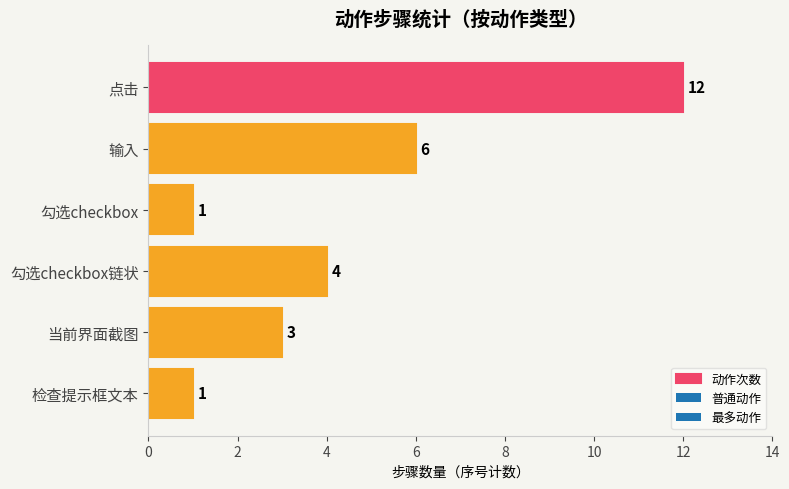

Count the values in the range 1 to 6.

5